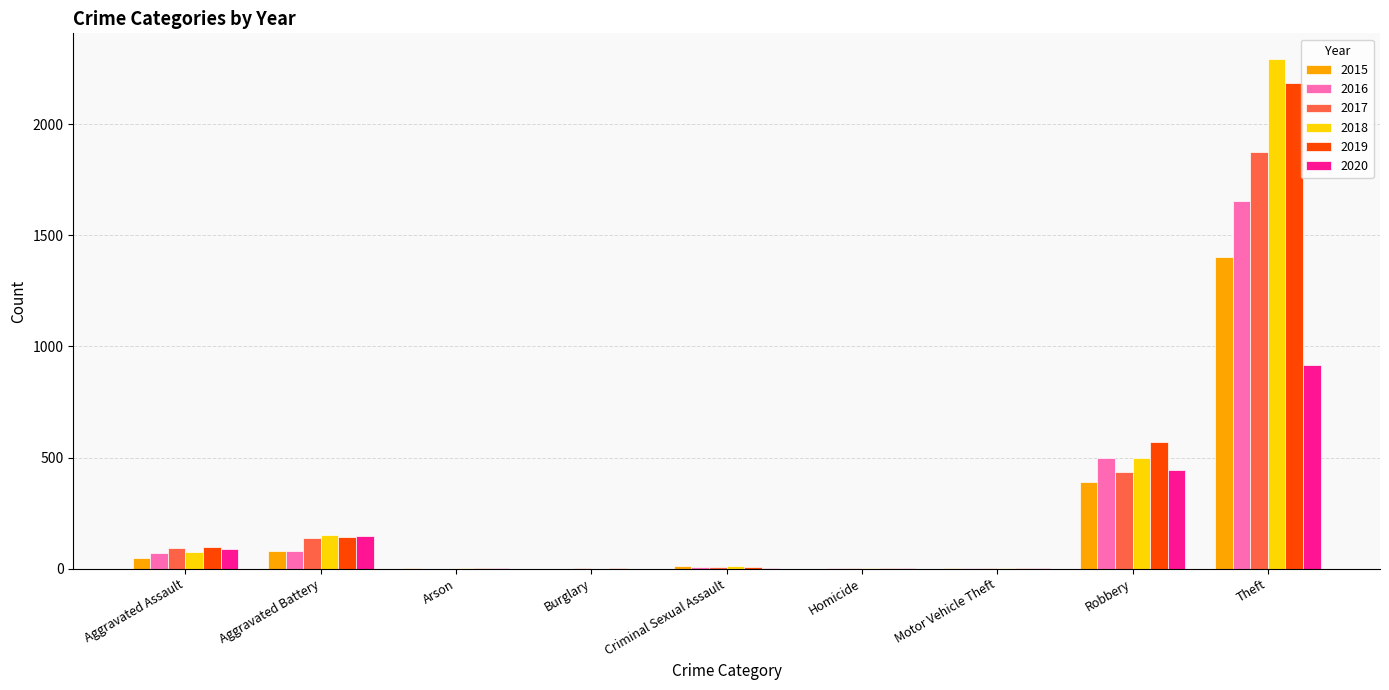

Between Aggravated Battery and Motor Vehicle Theft, which series saw the biggest shift?

2018